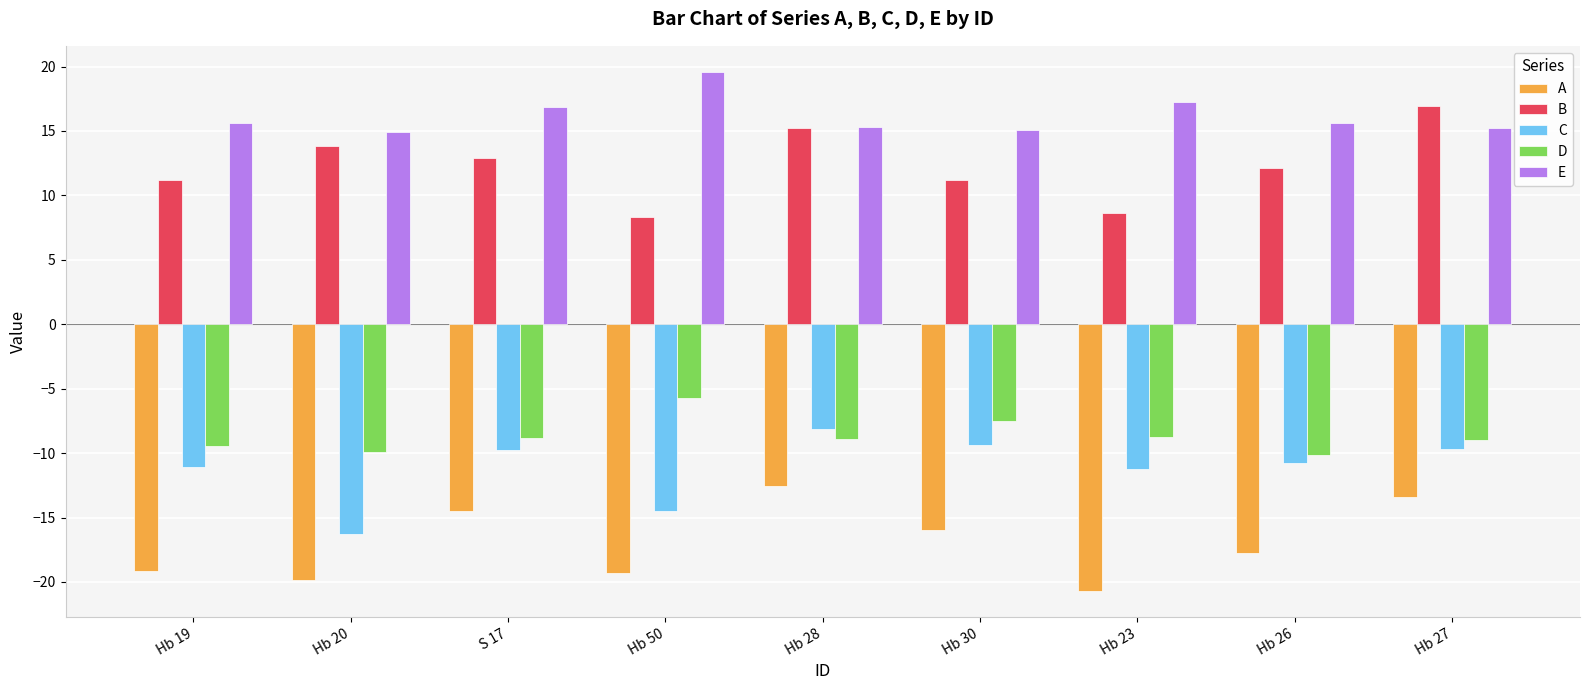

What is the spread (max minus min) of values at S 17?

31.4